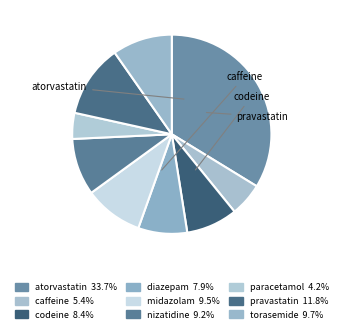

How many segments does this pie chart have?

9